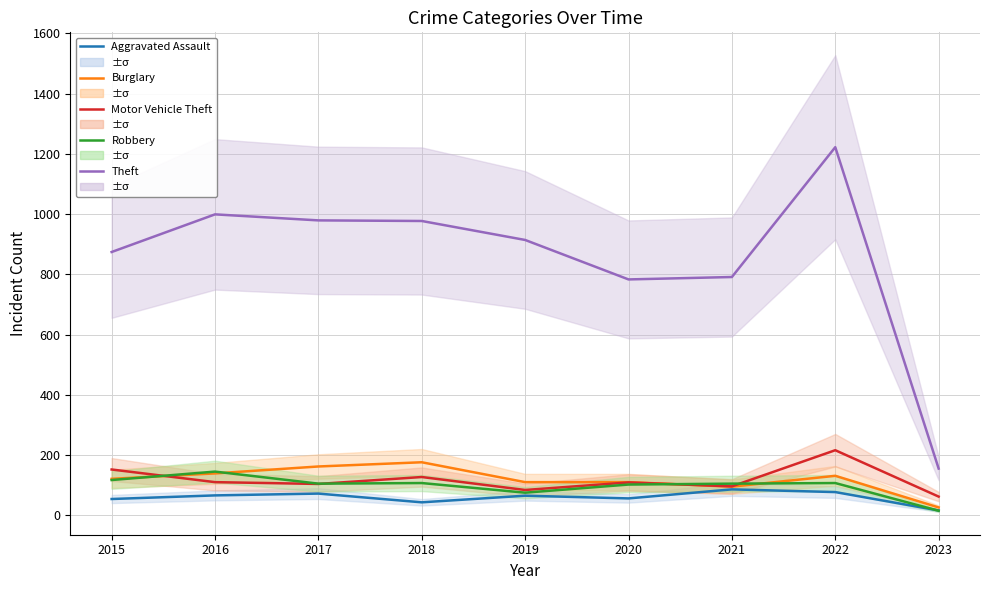

What is the difference between the maximum and minimum values in the Motor Vehicle Theft series?

154